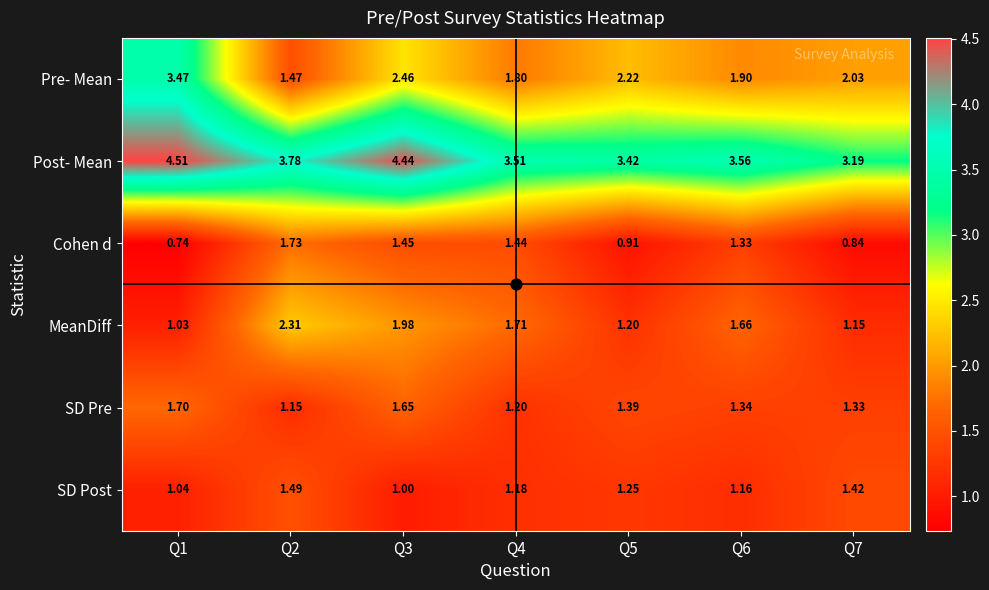

Which series changed the most between Q3 and Q7?

Post- Mean